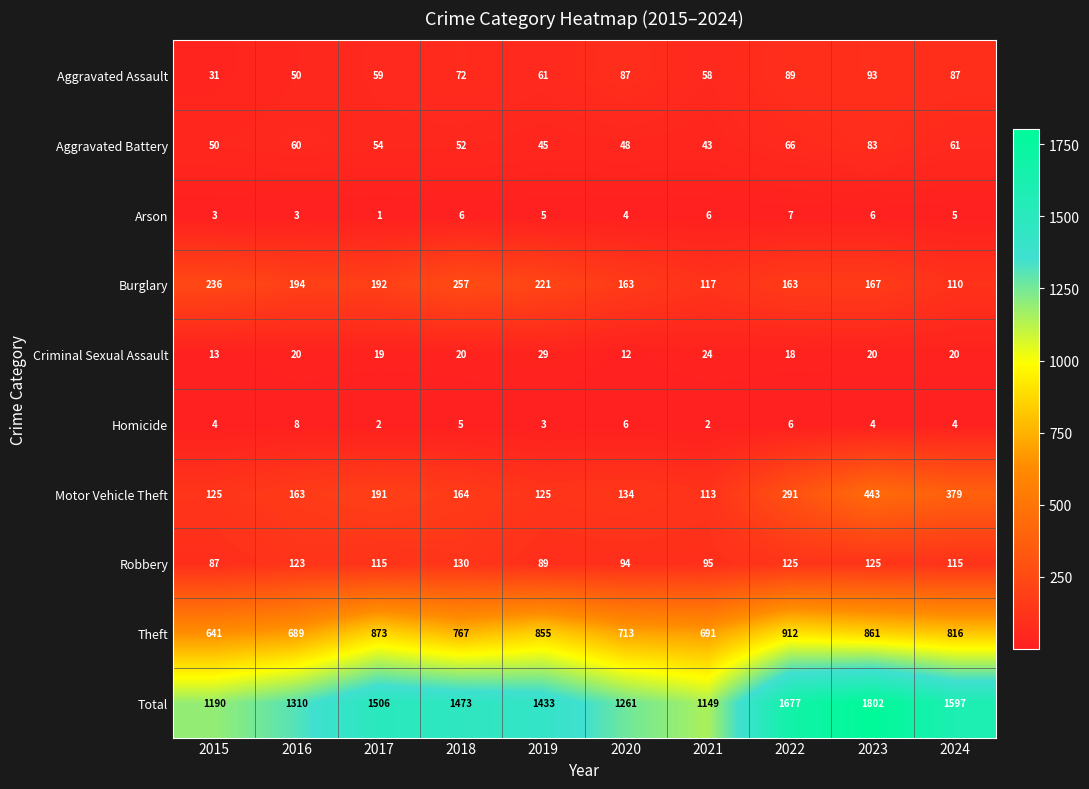

At which category does the chart reach its peak across all series?

2023